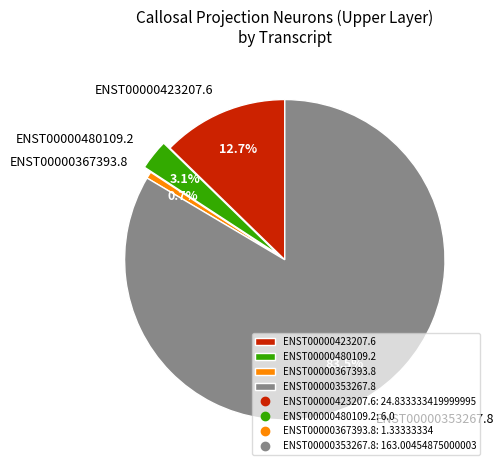

True or false: ENST00000367393.8 accounts for 1% of the total.

True